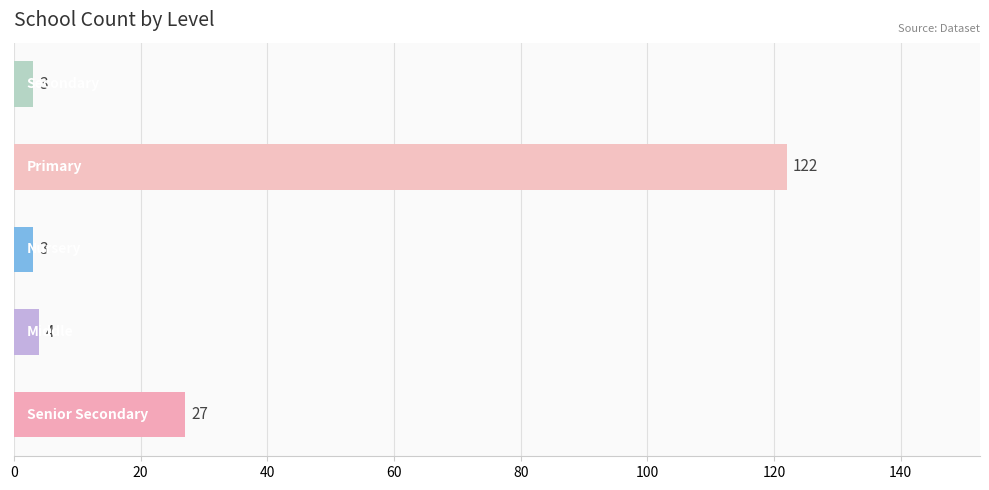

What is the difference between the maximum and minimum values?

119